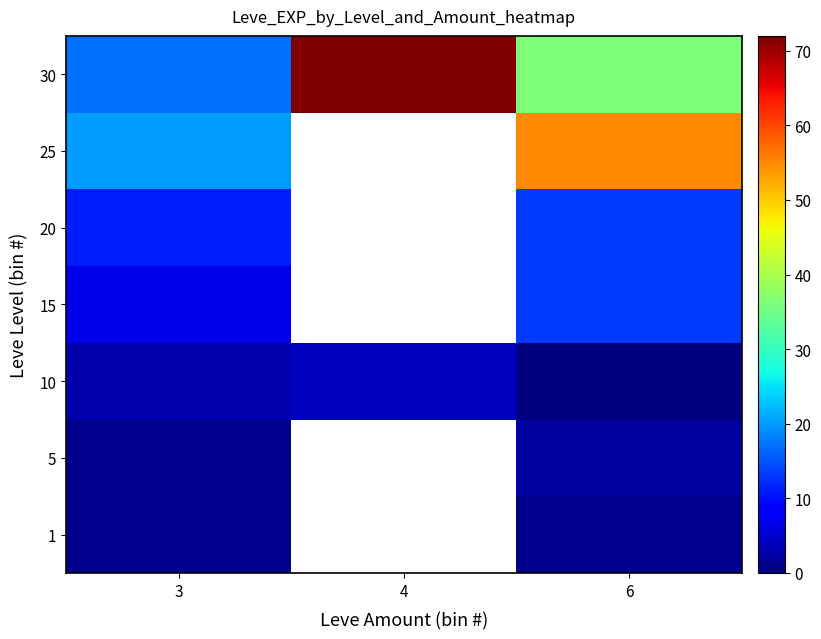

What is the difference between the highest and lowest values at 3?

19.0